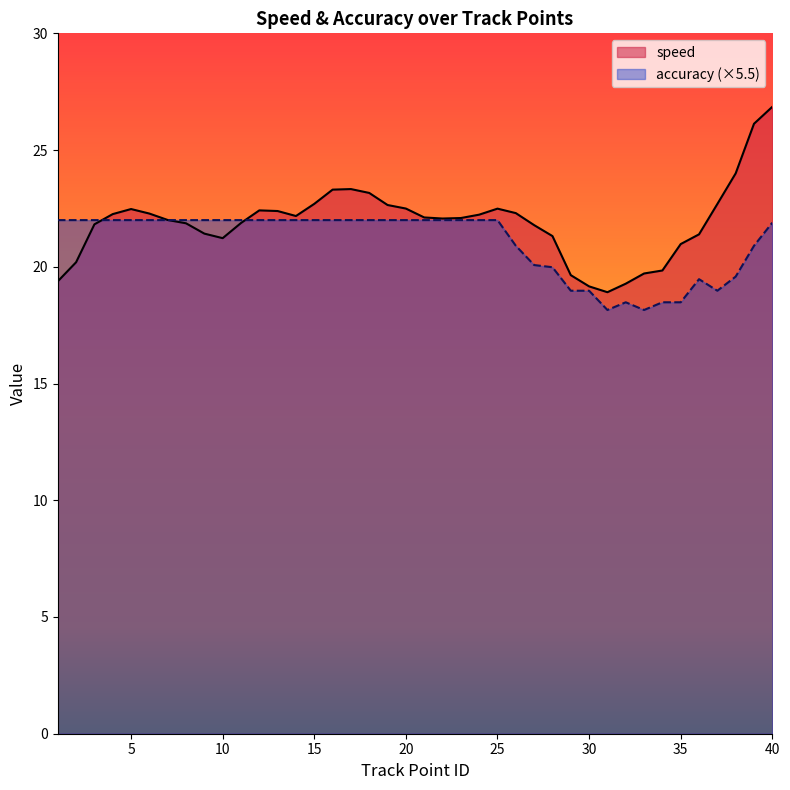

How many data points in speed are above 22?

23